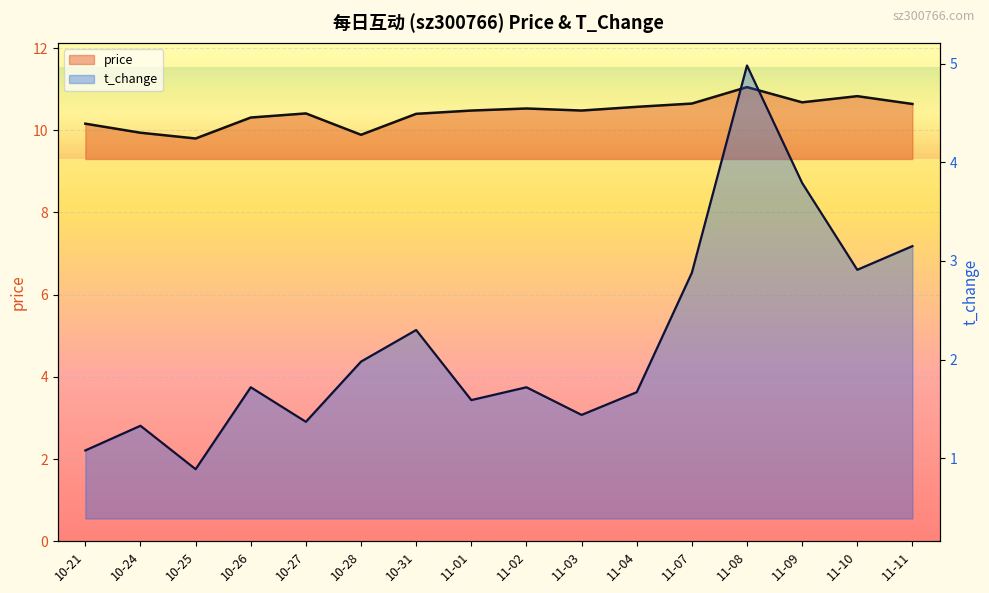

Where is the first local minimum for price?

10-25